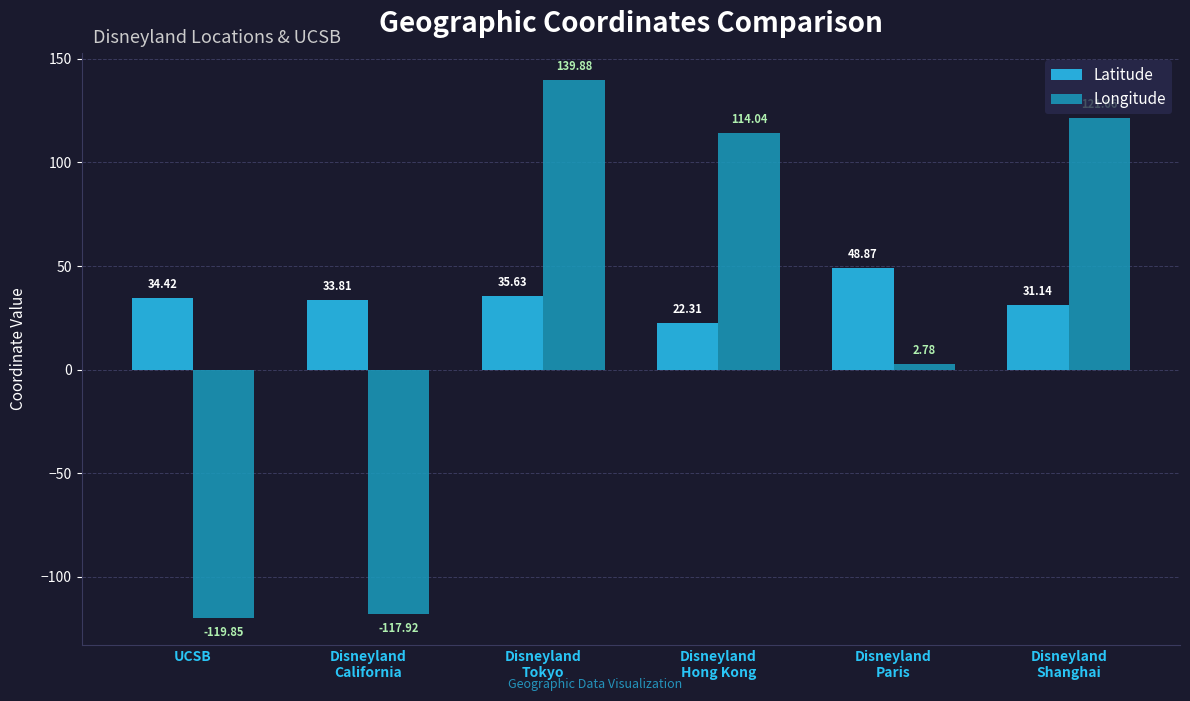

What is the sum of all Longitude values?

140.6